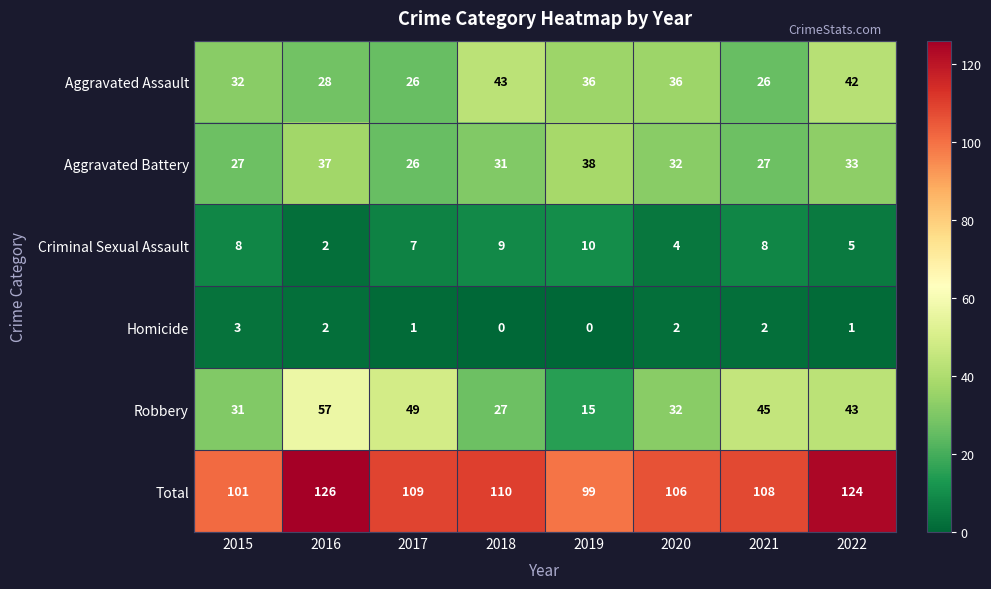

List the series in order of their peak value, lowest first.

Homicide, Criminal Sexual Assault, Aggravated Battery, Aggravated Assault, Robbery, Total